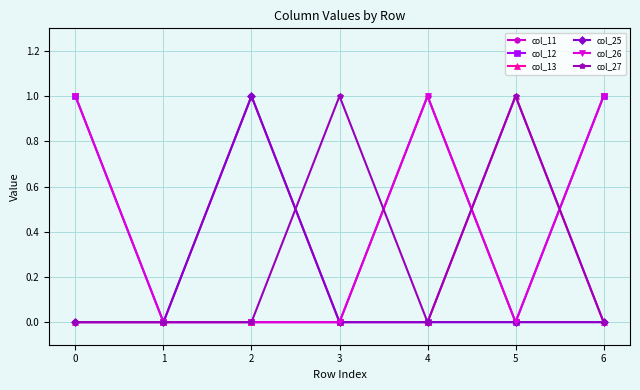

Reading left to right, extract all data points from this chart.

col_11: 0	0	1	0	1	0	0
col_12: 1	0	0	0	0	0	1
col_13: 0	0	0	0	0	1	0
col_25: 0	0	1	0	0	0	0
col_26: 1	0	0	0	1	0	1
col_27: 0	0	0	1	0	1	0